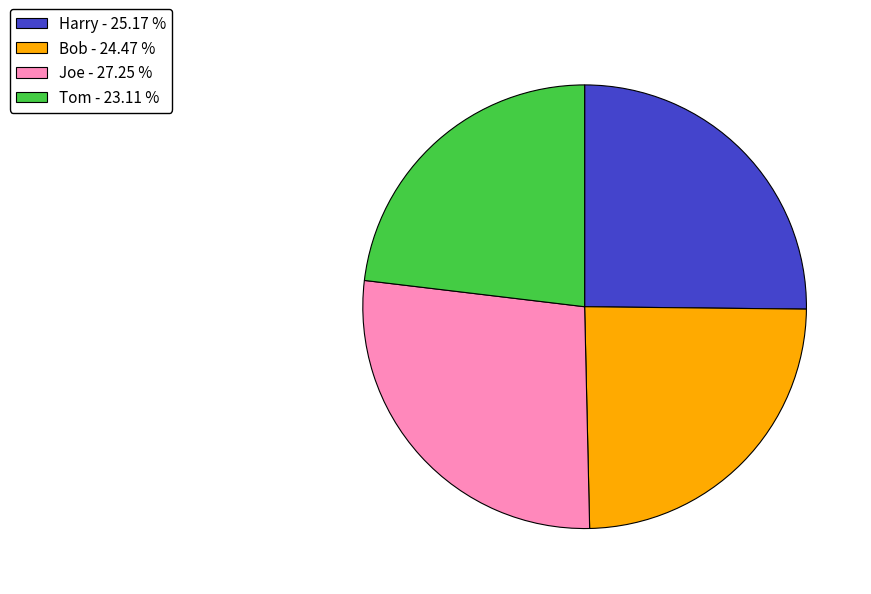

Combined, do Joe - 27.25 % and Bob - 24.47 % account for over 50%?

Yes